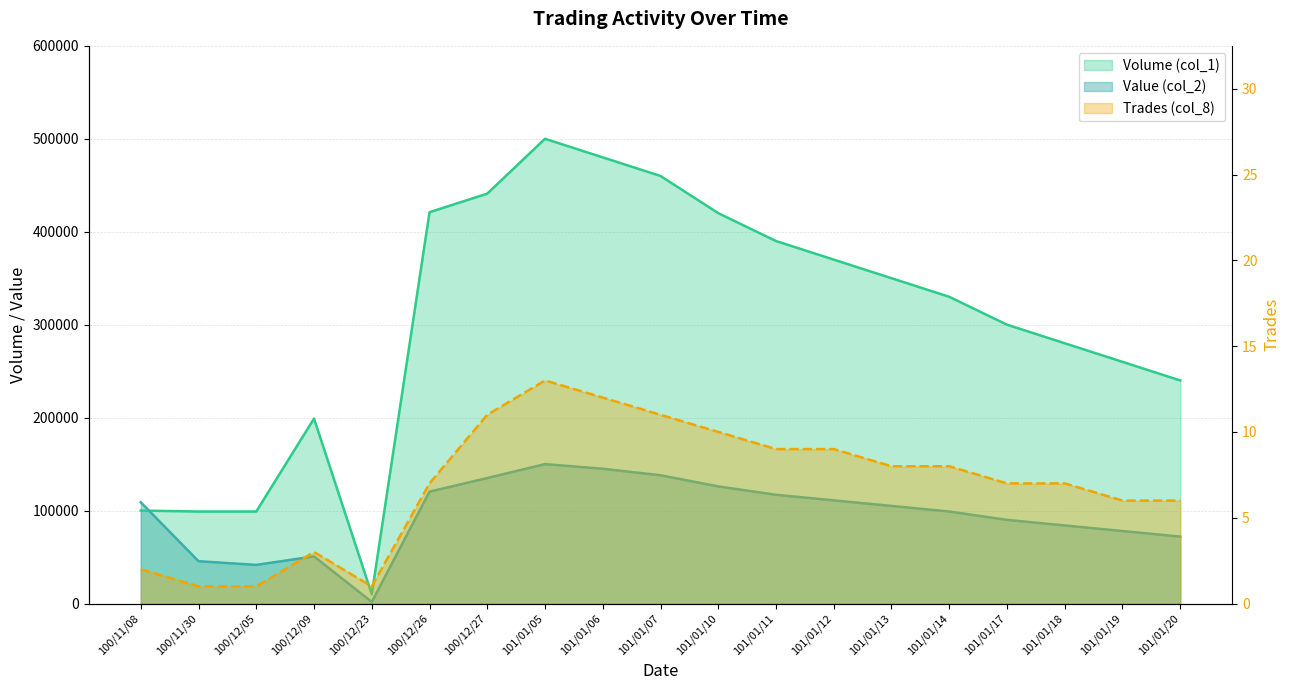

How many values in the Volume (col_1) series are below 330000?

9